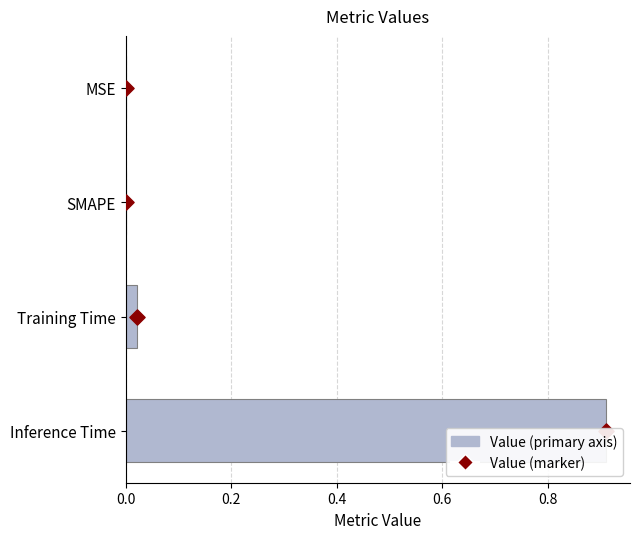

What are all the series names shown in the legend?

Value (primary axis), Value (marker)